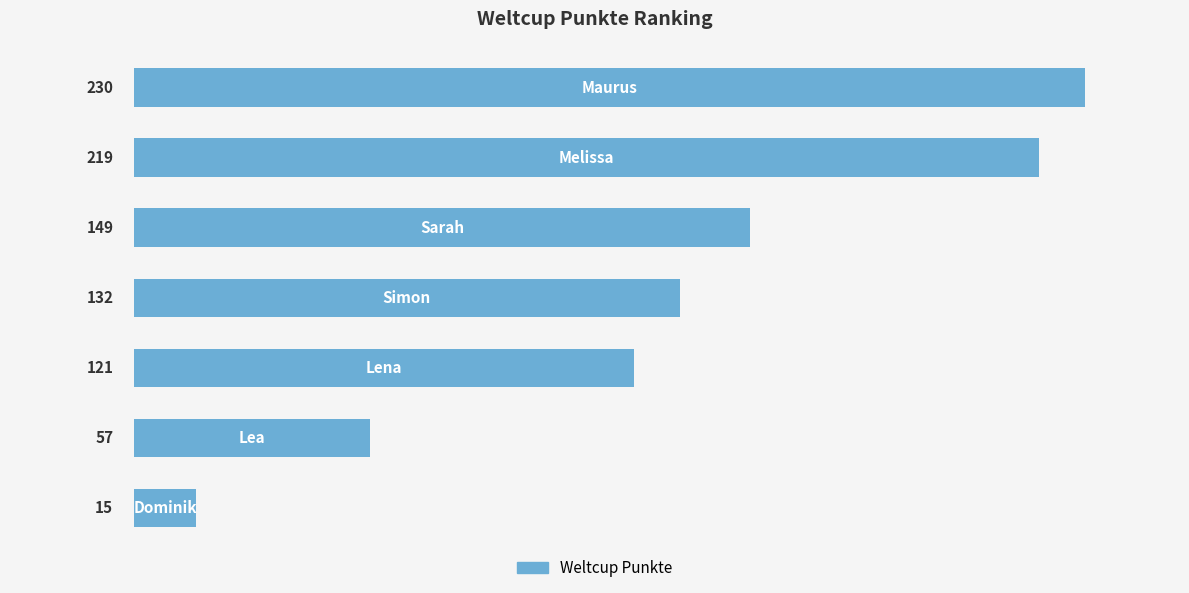

Count the number of categories in the chart.

7